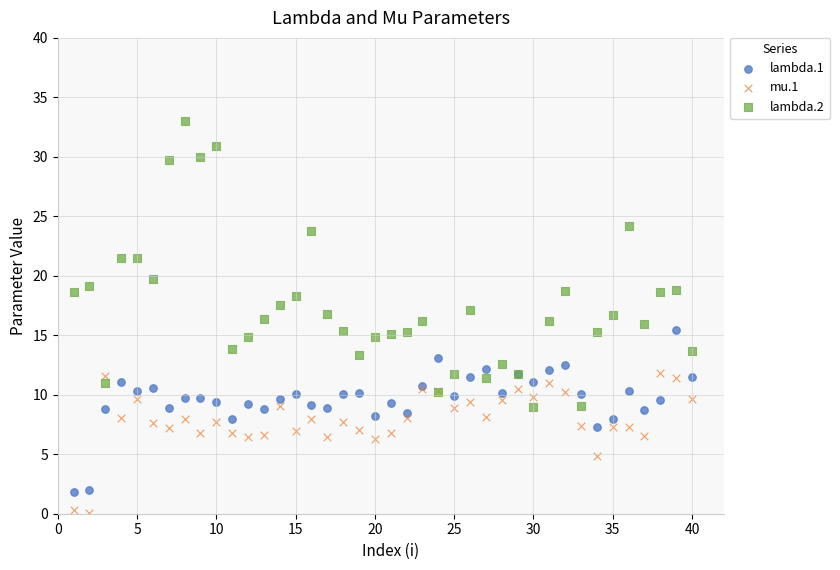

Which series contains the highest Y value?

lambda.2